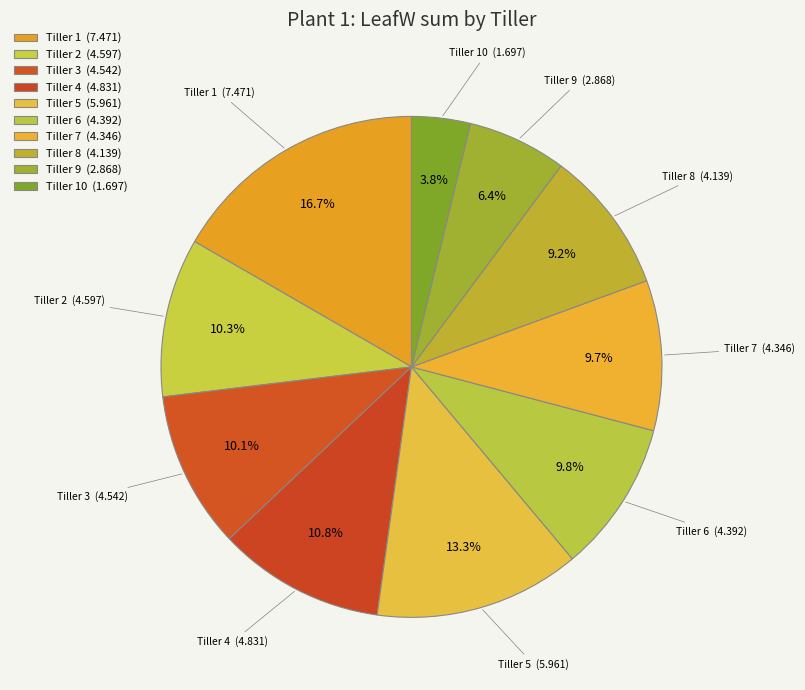

Count the number of slices in the pie.

10